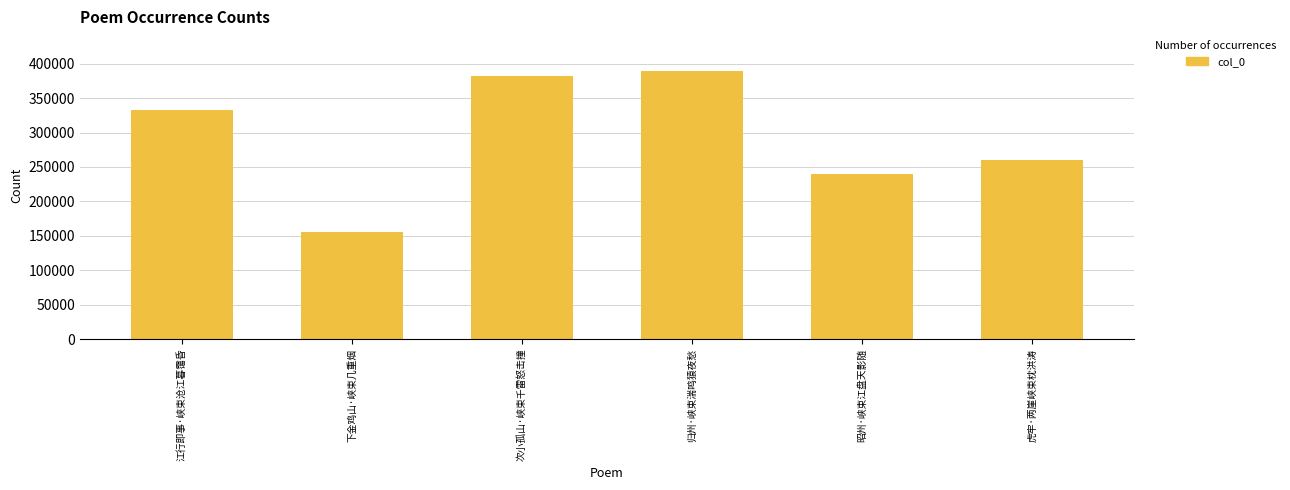

What is the average value?

293190